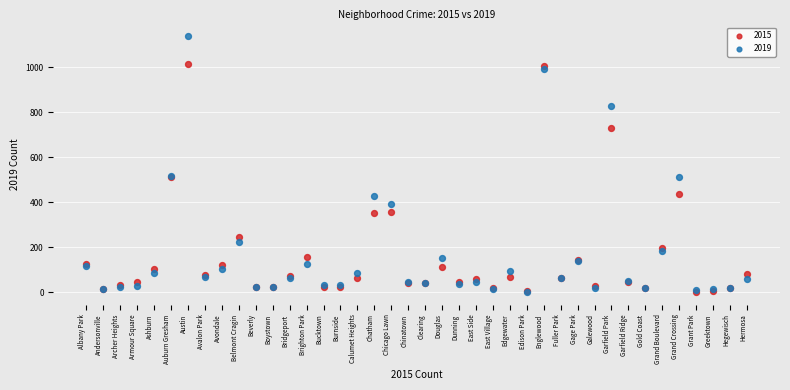

What are all the series names shown in the legend?

2015, 2019